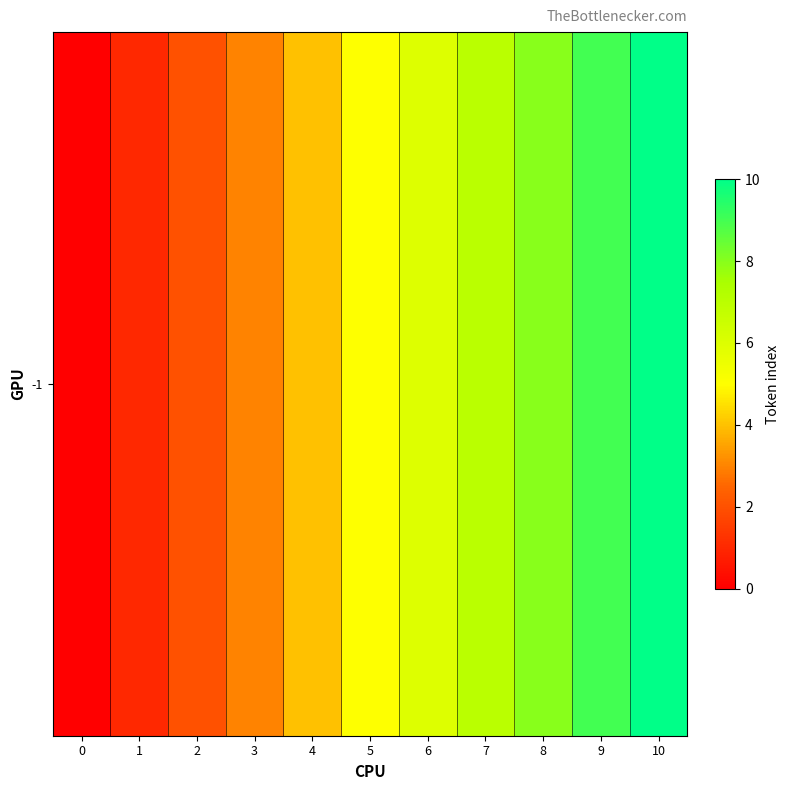

How many values are between 2 and 8?

7